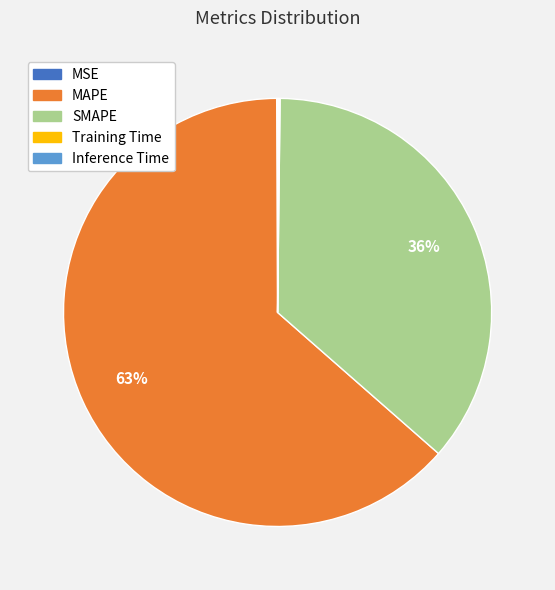

Is the sum of SMAPE and MAPE greater than half?

Yes